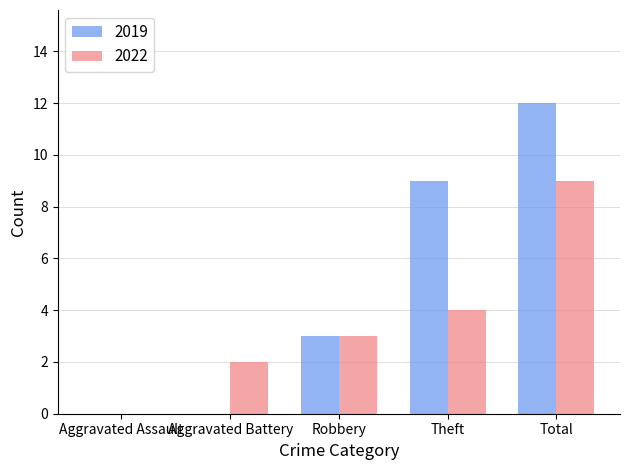

What is the maximum value shown in the chart?

12